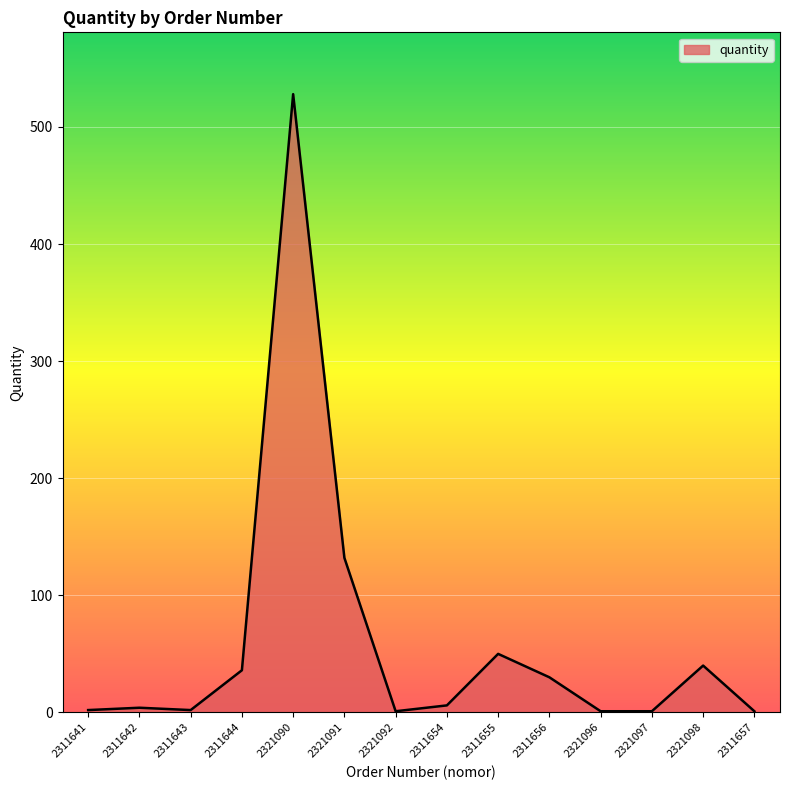

At which label is the value closest to 264?

2321091